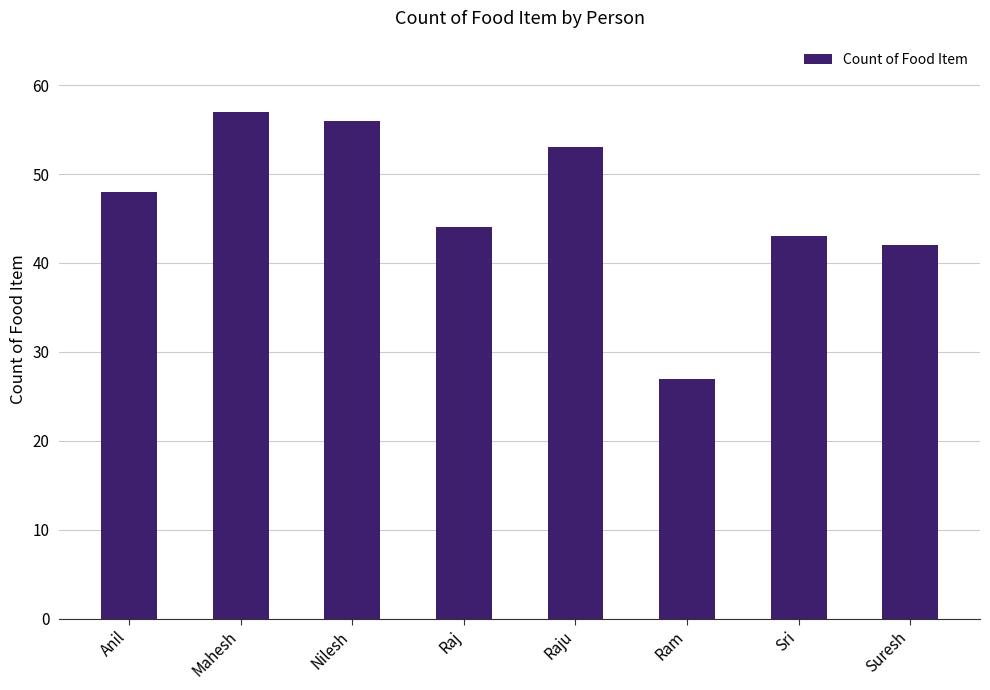

Count the number of categories in the chart.

8